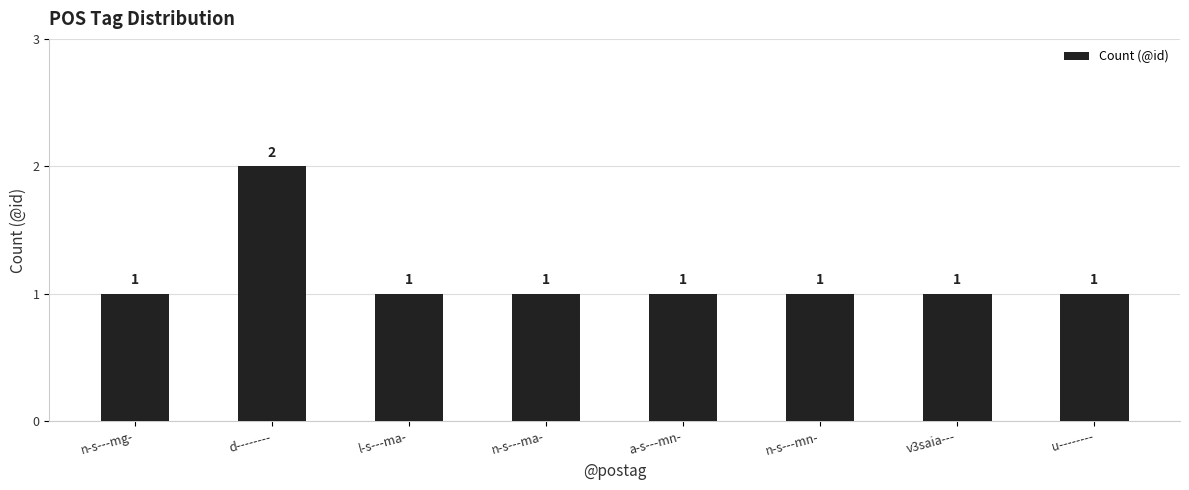

What is the label of the 8th bar from the left?

u--------